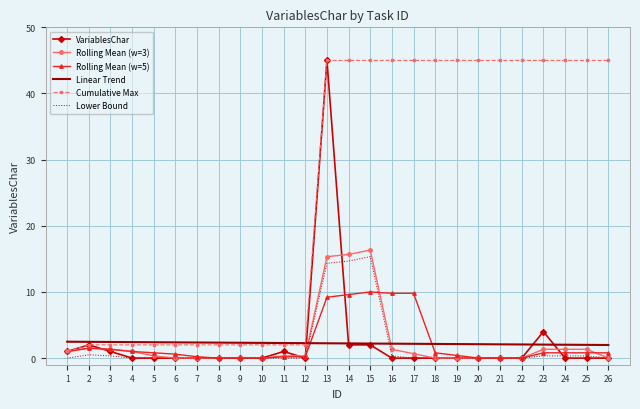

What is the highest value of the VariablesChar series?

45.0